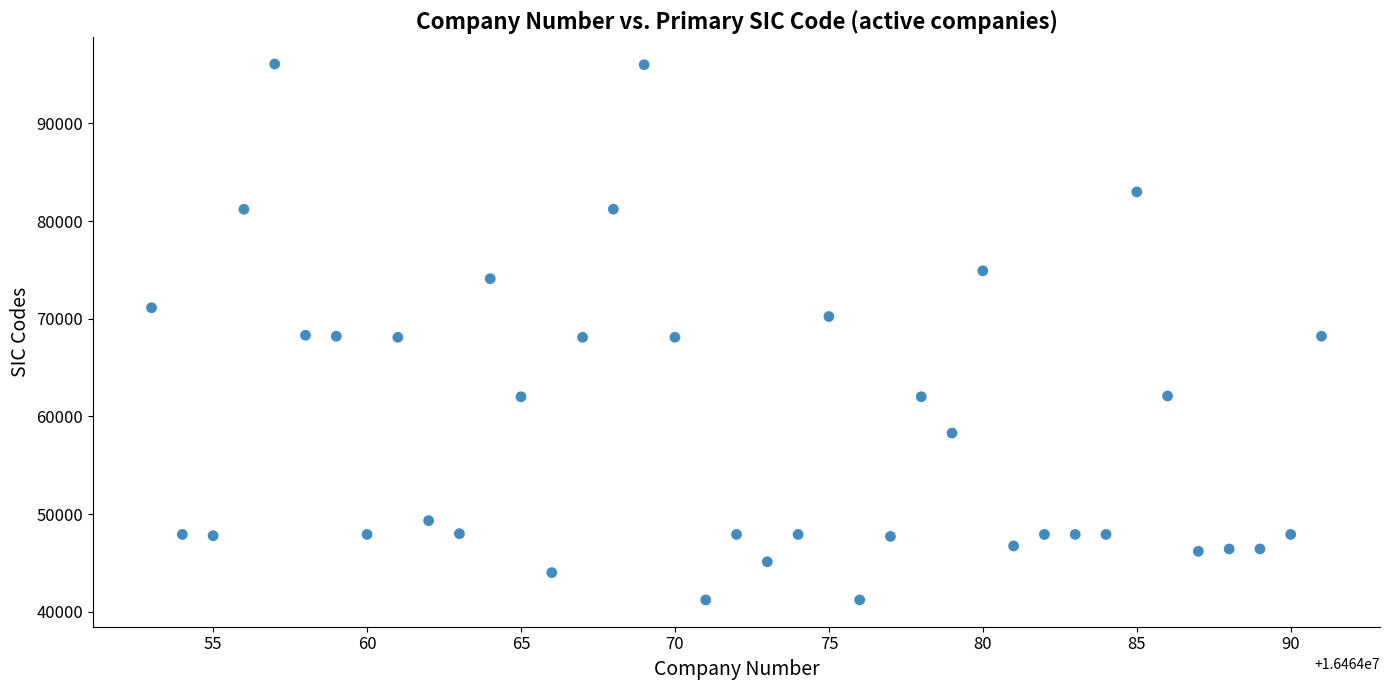

What is the range of Y values (max minus min)?

54889